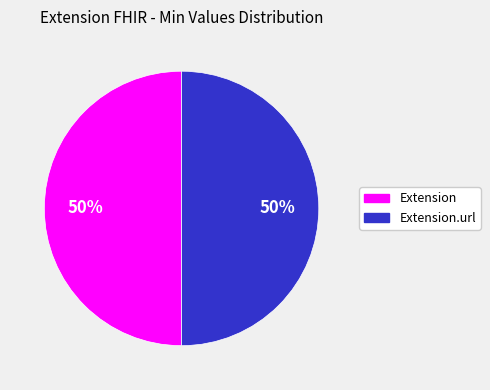

To the nearest percent, what is the average slice percentage?

50%